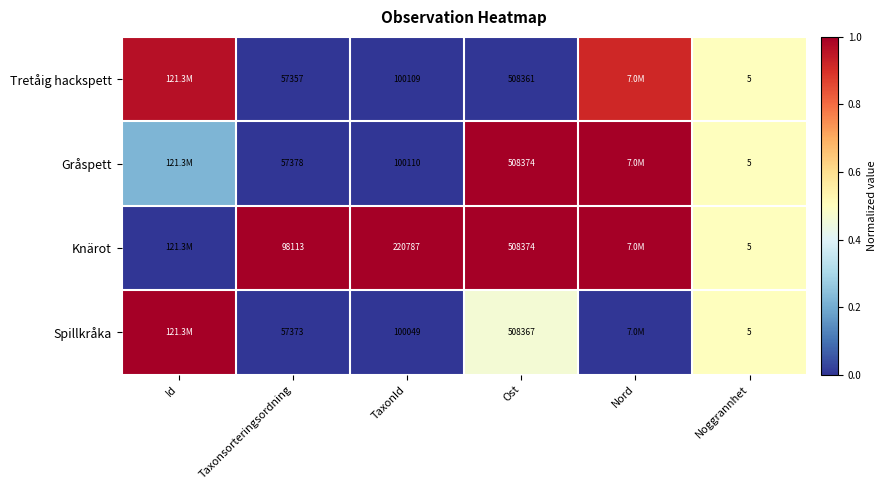

Rank the series at Taxonsorteringsordning from highest to lowest value.

Knärot, Gråspett, Spillkråka, Tretåig hackspett